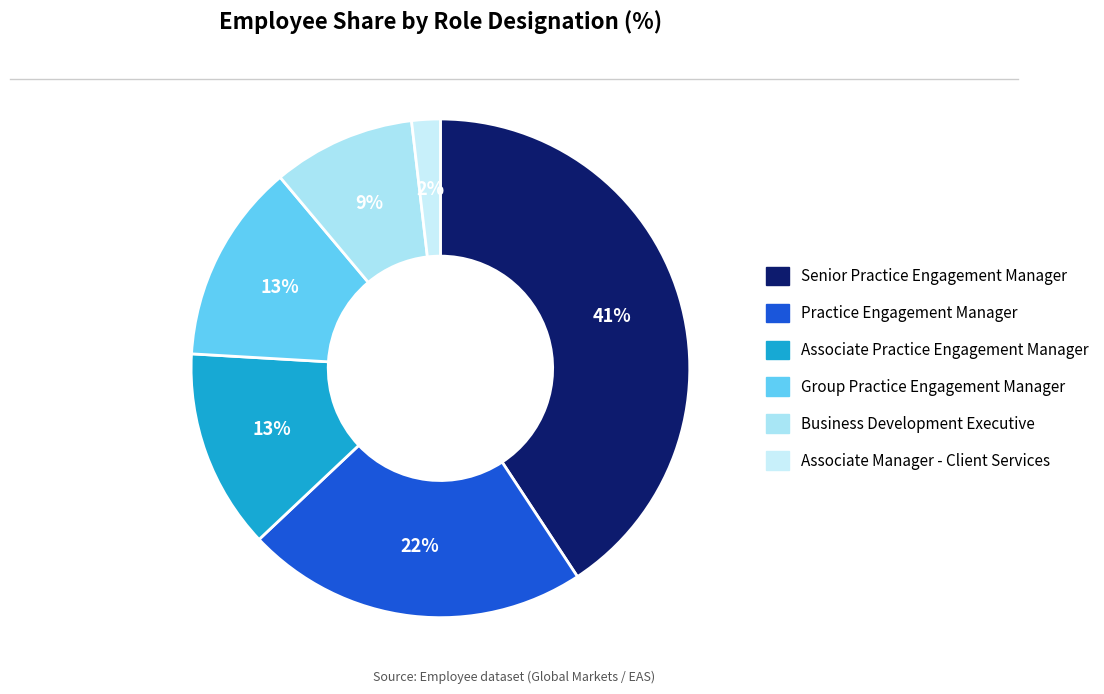

Which has a higher value, Associate Practice Engagement Manager or Senior Practice Engagement Manager?

Senior Practice Engagement Manager